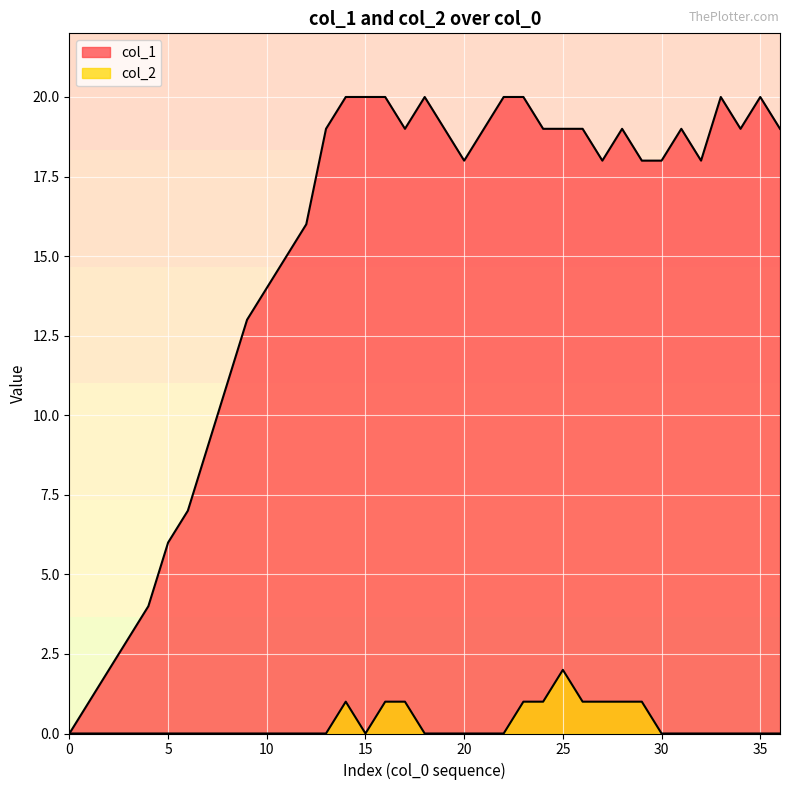

True or false: col_2 has a value of 0 at 10.

True